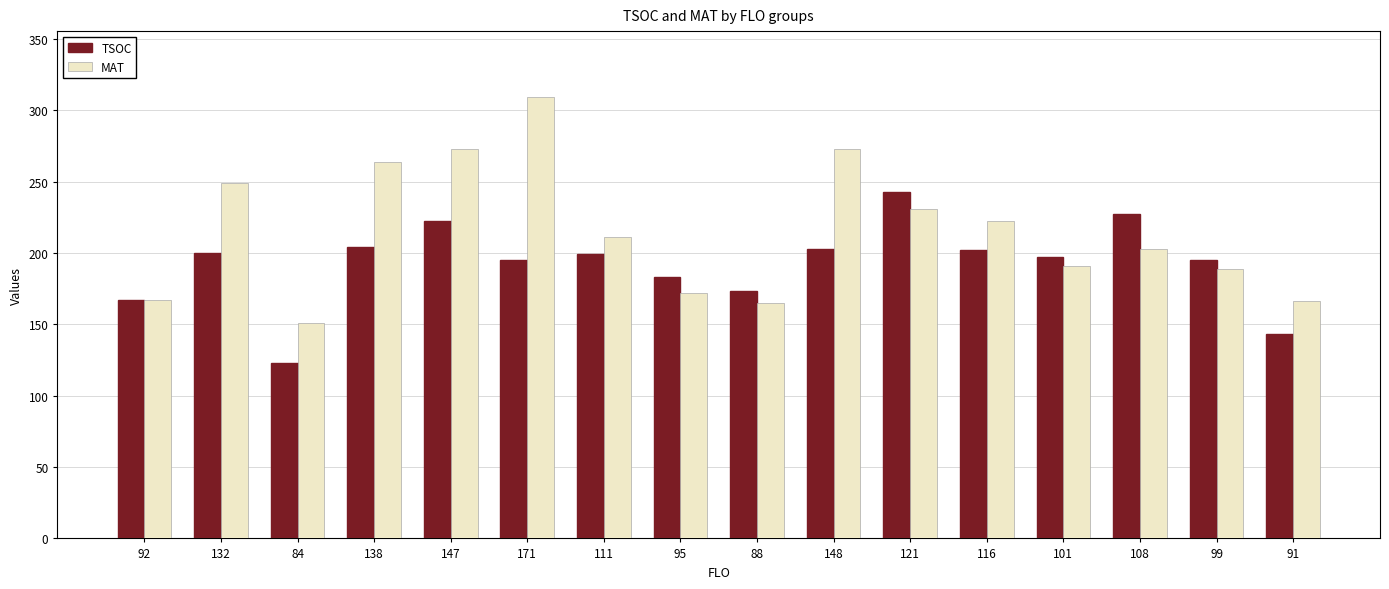

List the series in order of their peak value, lowest first.

TSOC, MAT